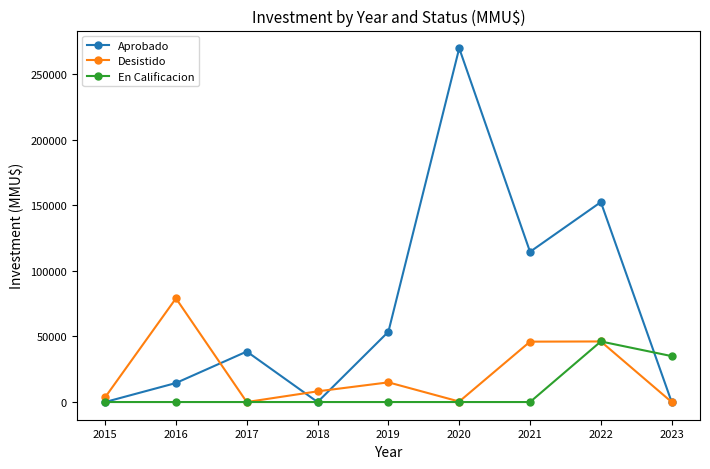

At which category is the sum across all series the highest?

2020